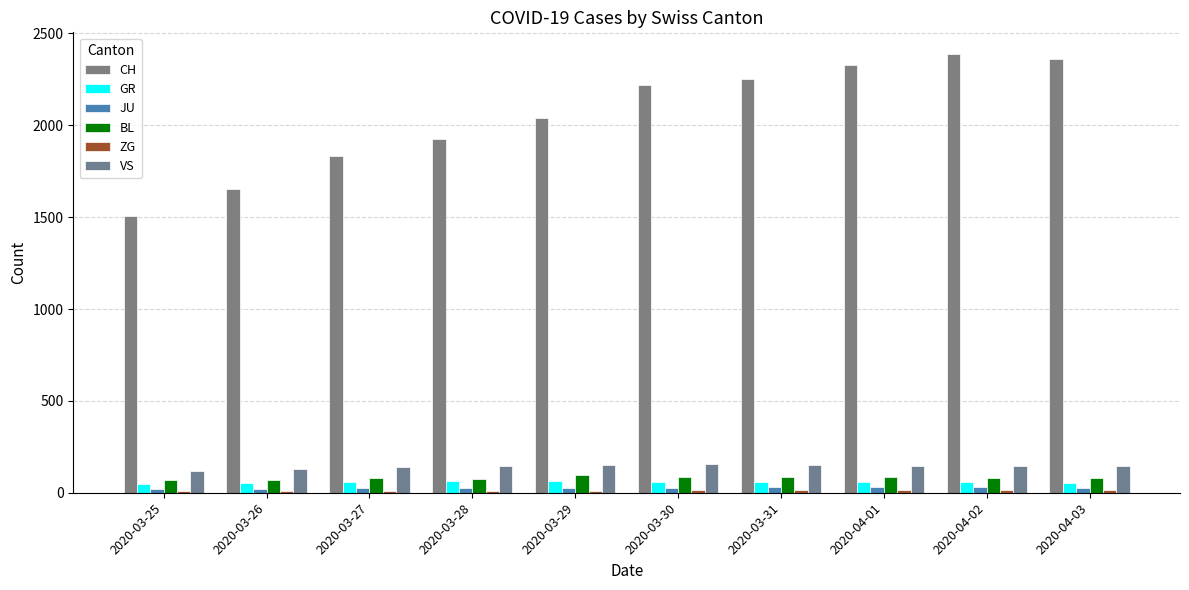

How many series are shown in this chart?

6